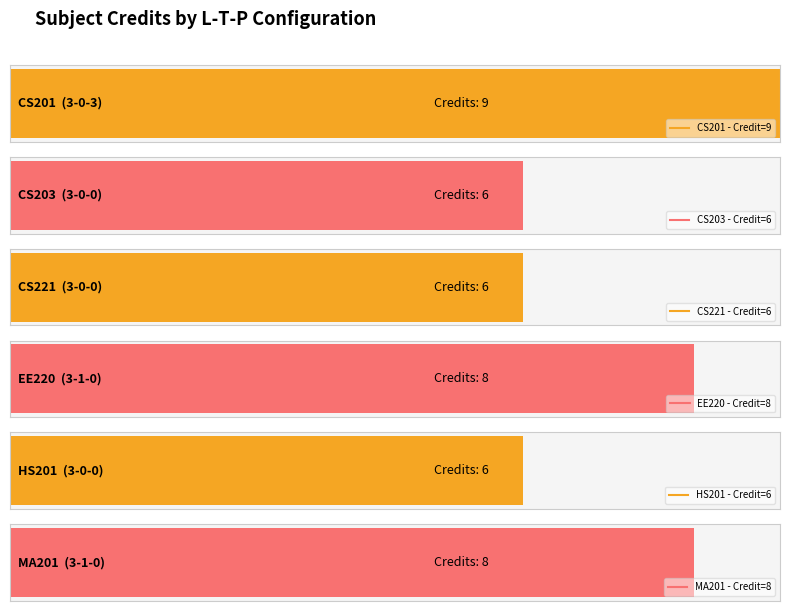

Where does the data first go above 8?

3-0-3